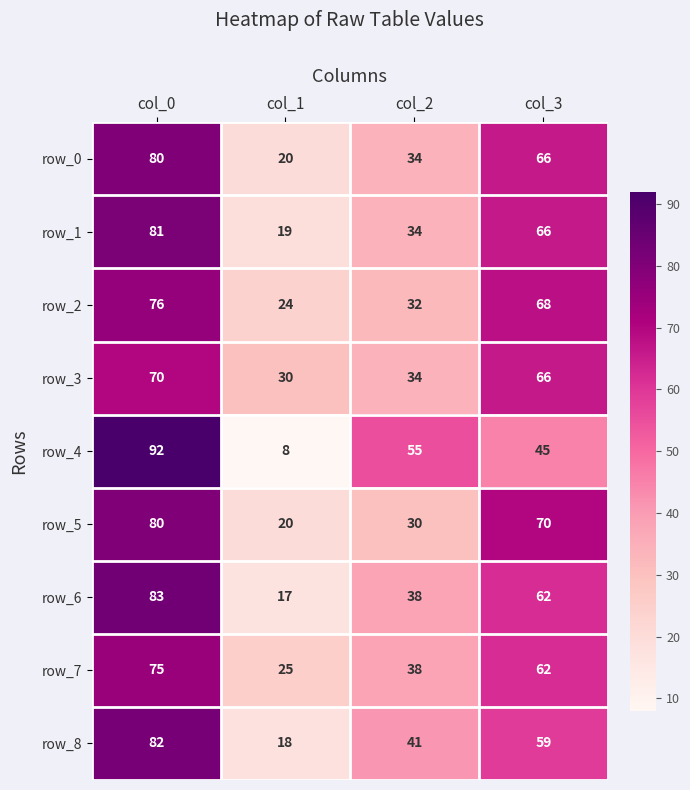

At which category is the sum across all series the highest?

col_0